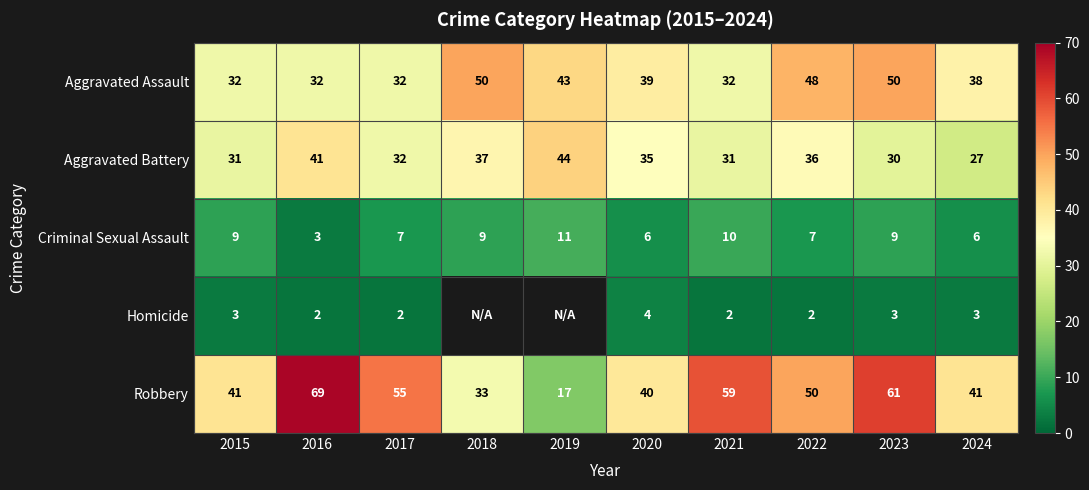

What is the sum of all Criminal Sexual Assault values?

77